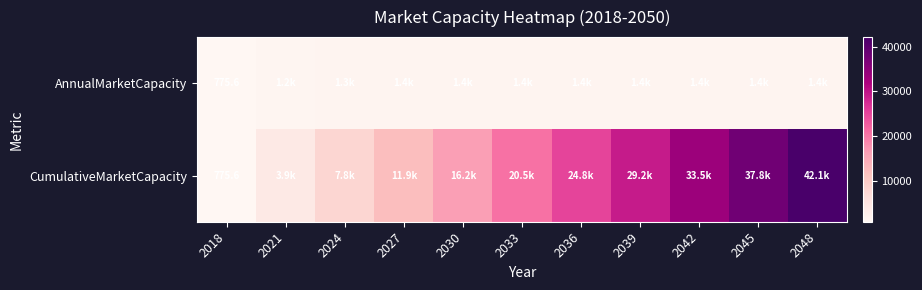

True or false: AnnualMarketCapacity has a value of 1437.3 at 2033.

True